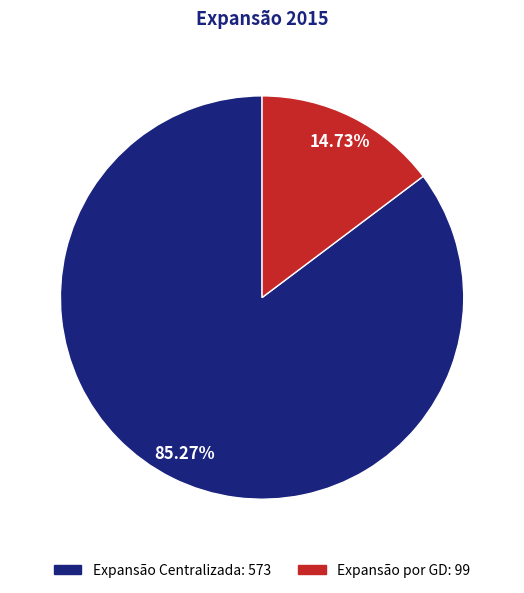

To the nearest percent, what is the difference between the largest and smallest slice percentages?

71%